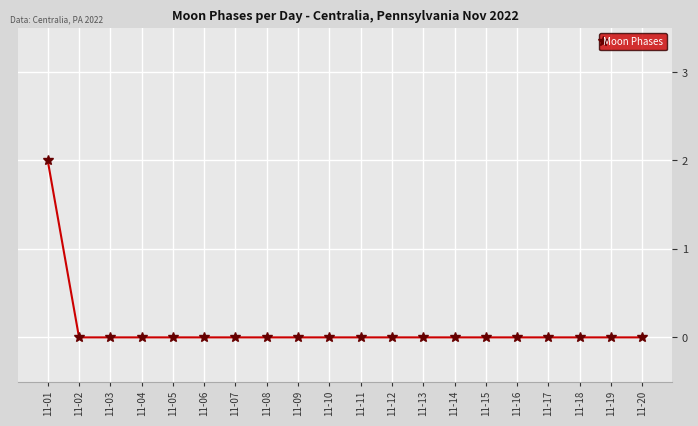

At which category does the chart reach its peak across all series?

11-01